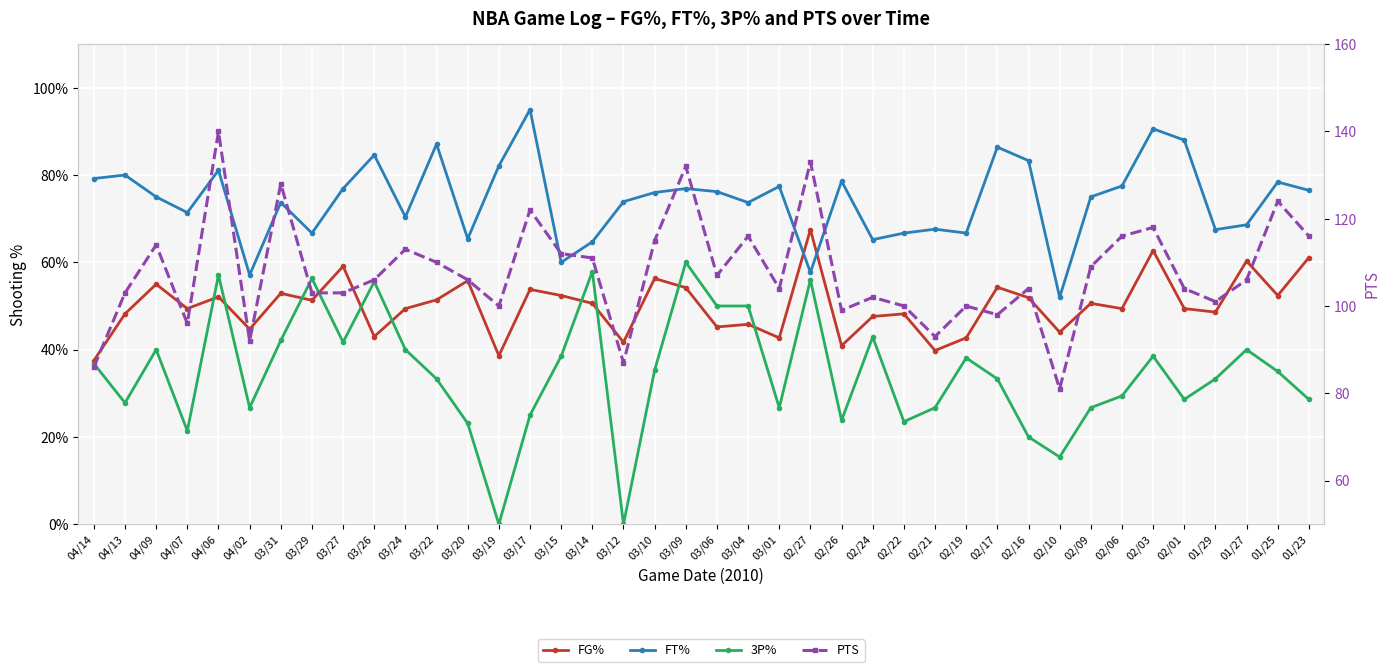

Between which two adjacent categories do FG% and FT% first intersect?

03/01 and 02/27